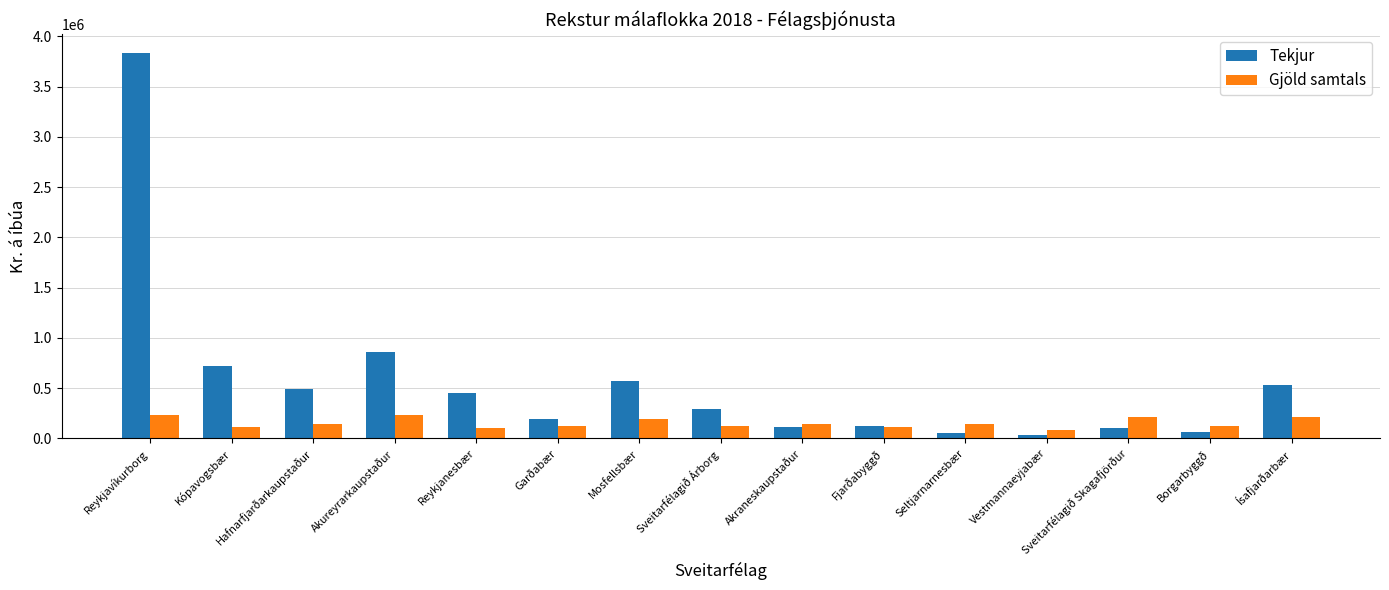

What is the difference between the maximum and second lowest values in the Tekjur series?

3782142.4